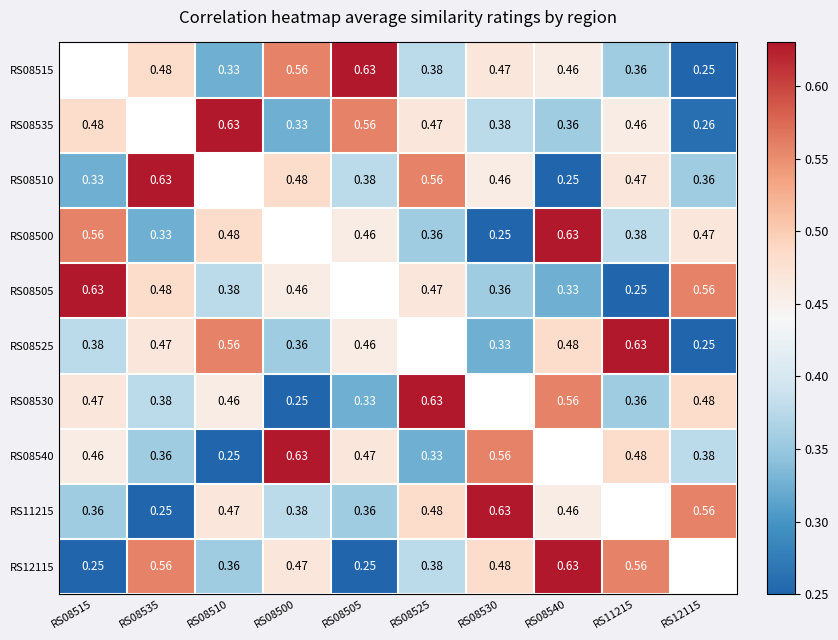

Rank the series at RS08505 from lowest to highest value.

RS12115, RS08530, RS11215, RS08510, RS08500, RS08525, RS08540, RS08535, RS08515, RS08505